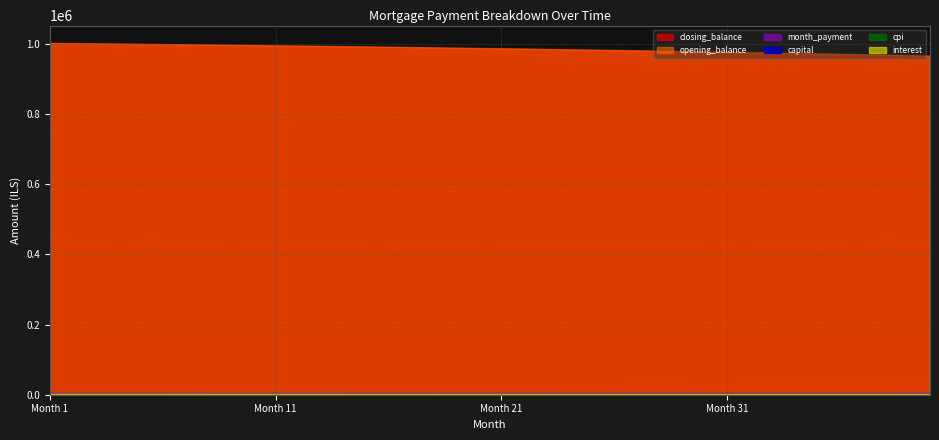

Which series has the largest total across all categories?

opening_balance